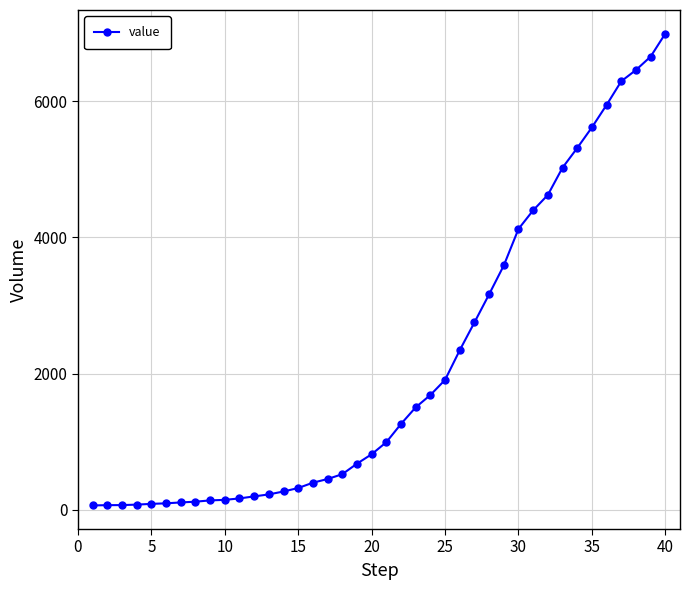

What is the difference between the second highest and second lowest values?

6589